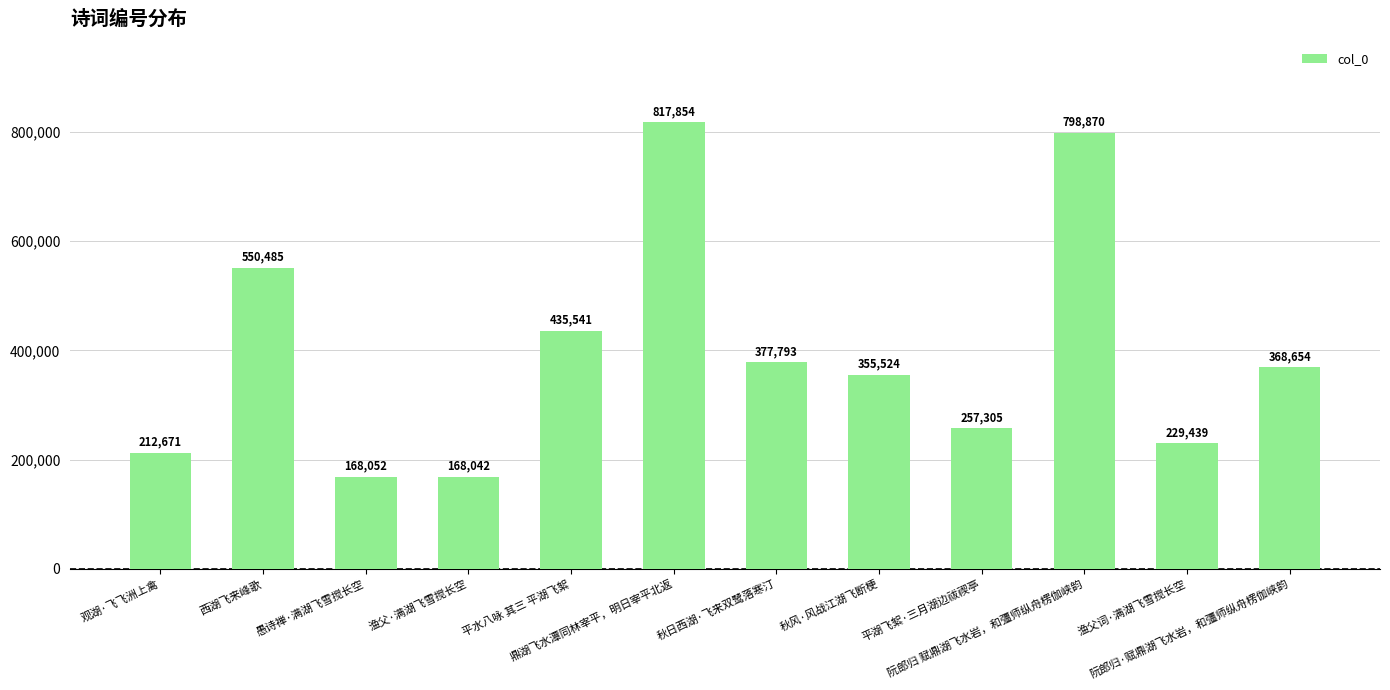

How many bars are there in total?

12